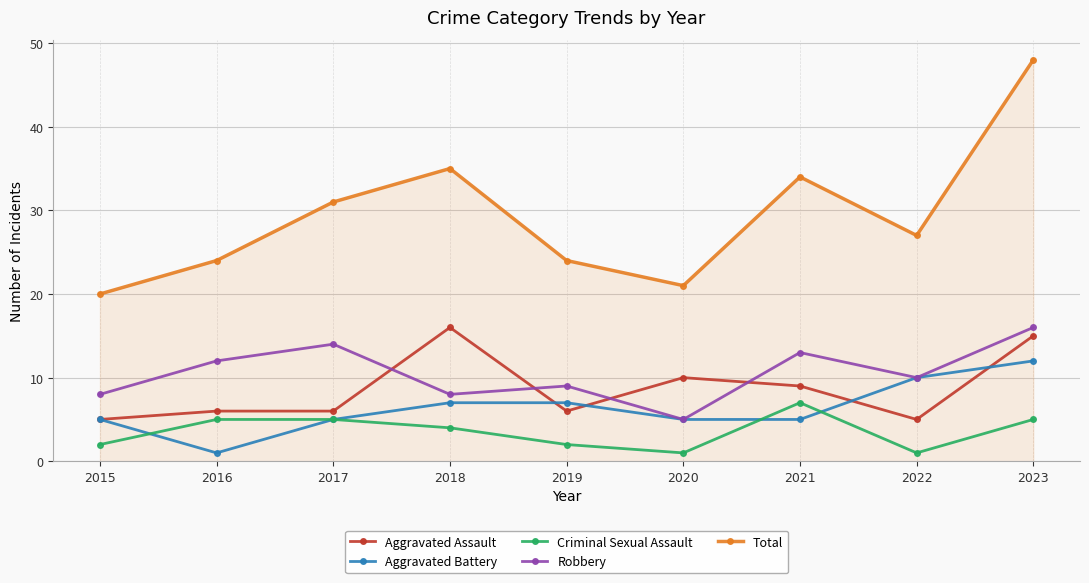

Which series has the widest spread of values?

Total